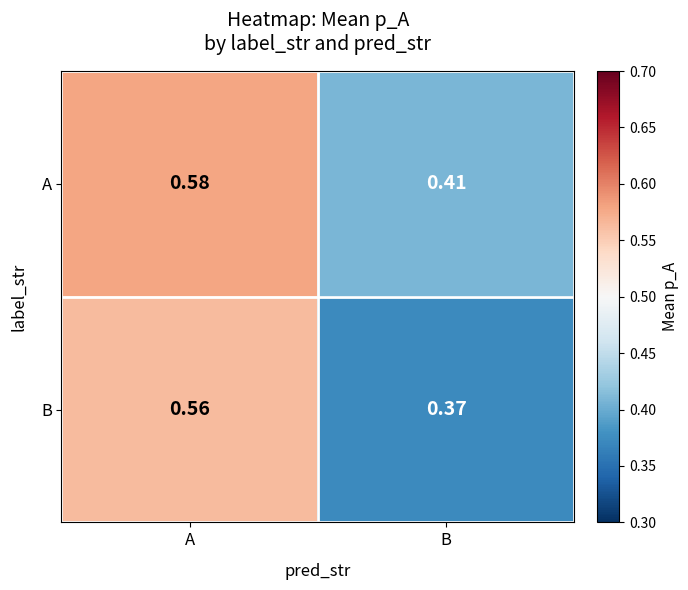

Which series changed the most between A and B?

B